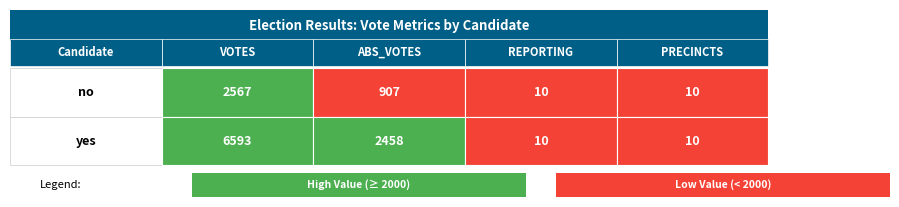

What value does the yes series have at yes?

2458